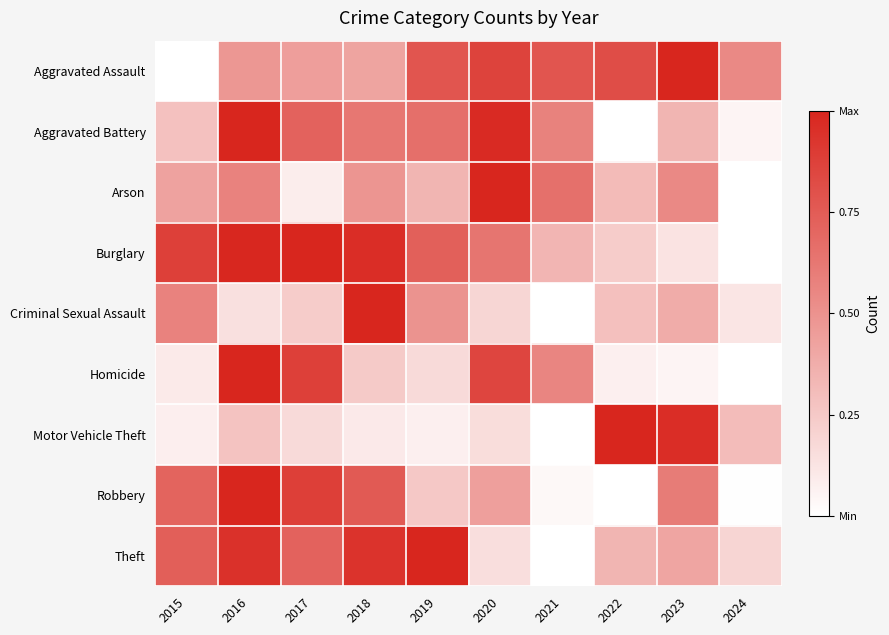

Which has a higher value, 2020 or 2019?

2020